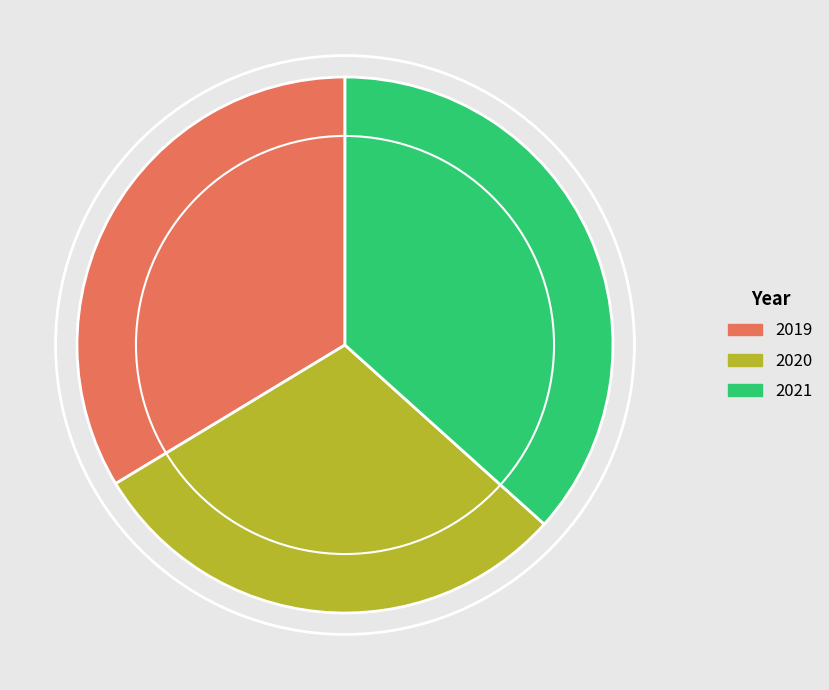

Between 2021 and 2020, which is larger?

2021